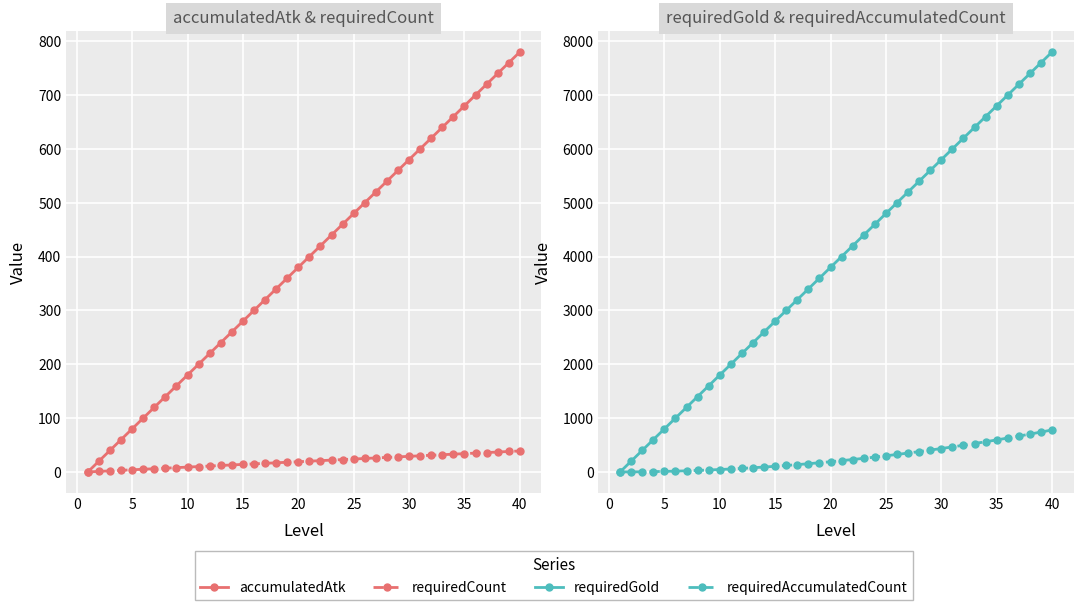

True or false: requiredCount has more than 0 interior local peaks.

False